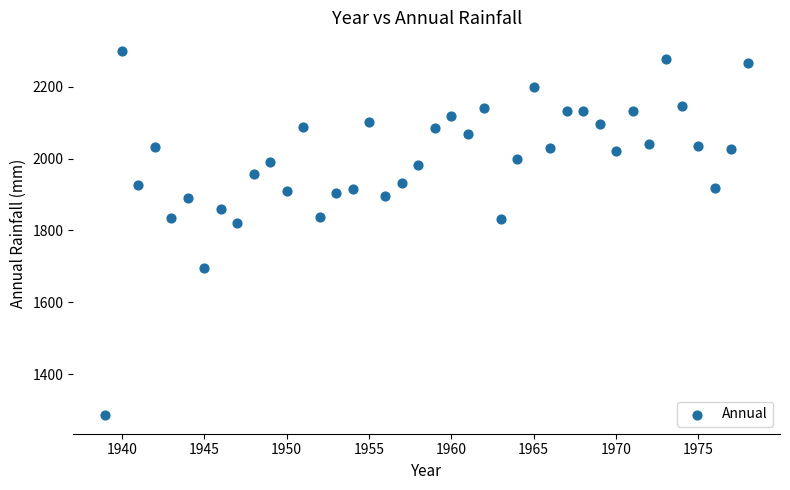

What is the range of Y values (max minus min)?

1015.2